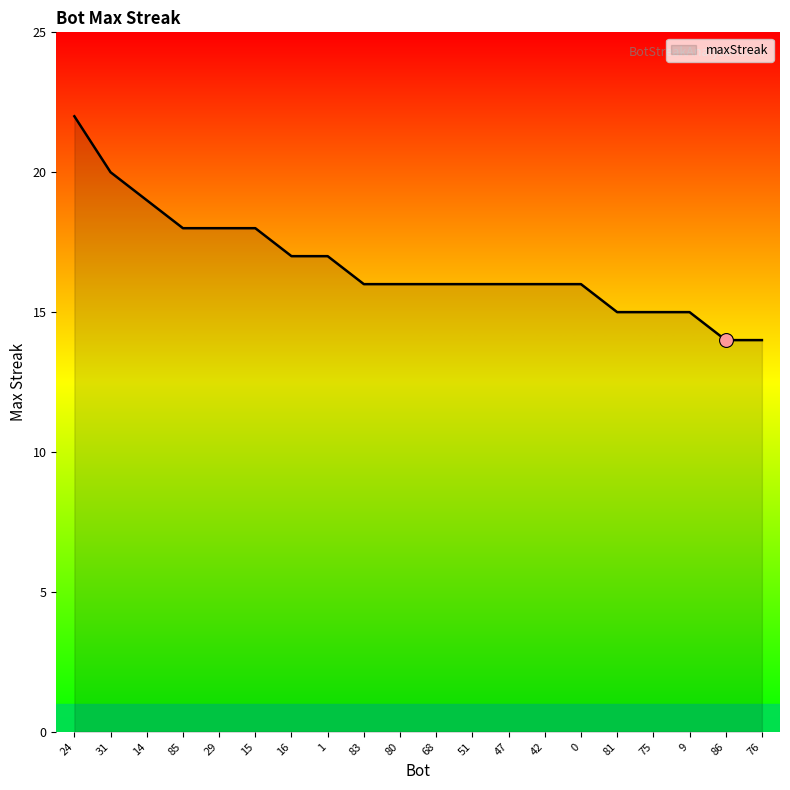

What is the greatest value displayed?

22